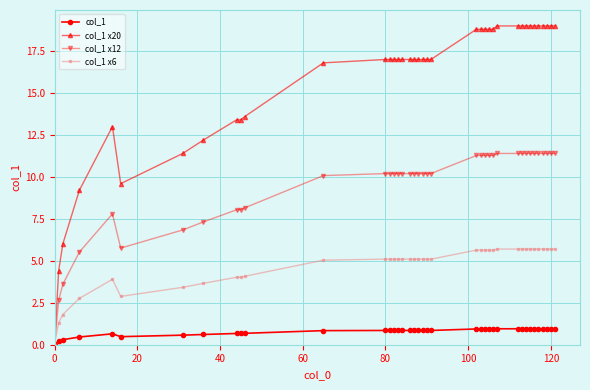

What is the maximum value shown in the chart?

19.0